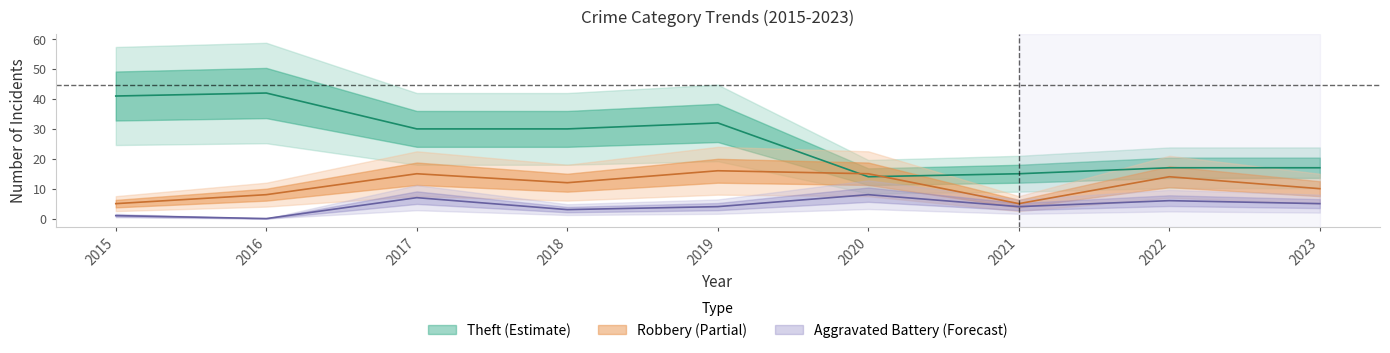

Is it true that Theft equals 14 at 2020?

True